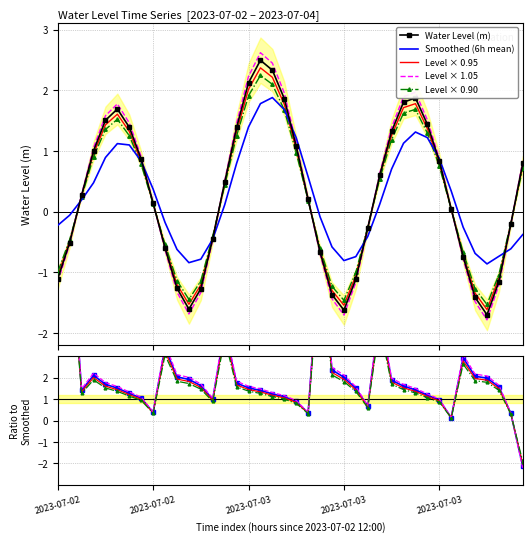

How many points are higher than both their immediate neighbors (excluding endpoints)?

3